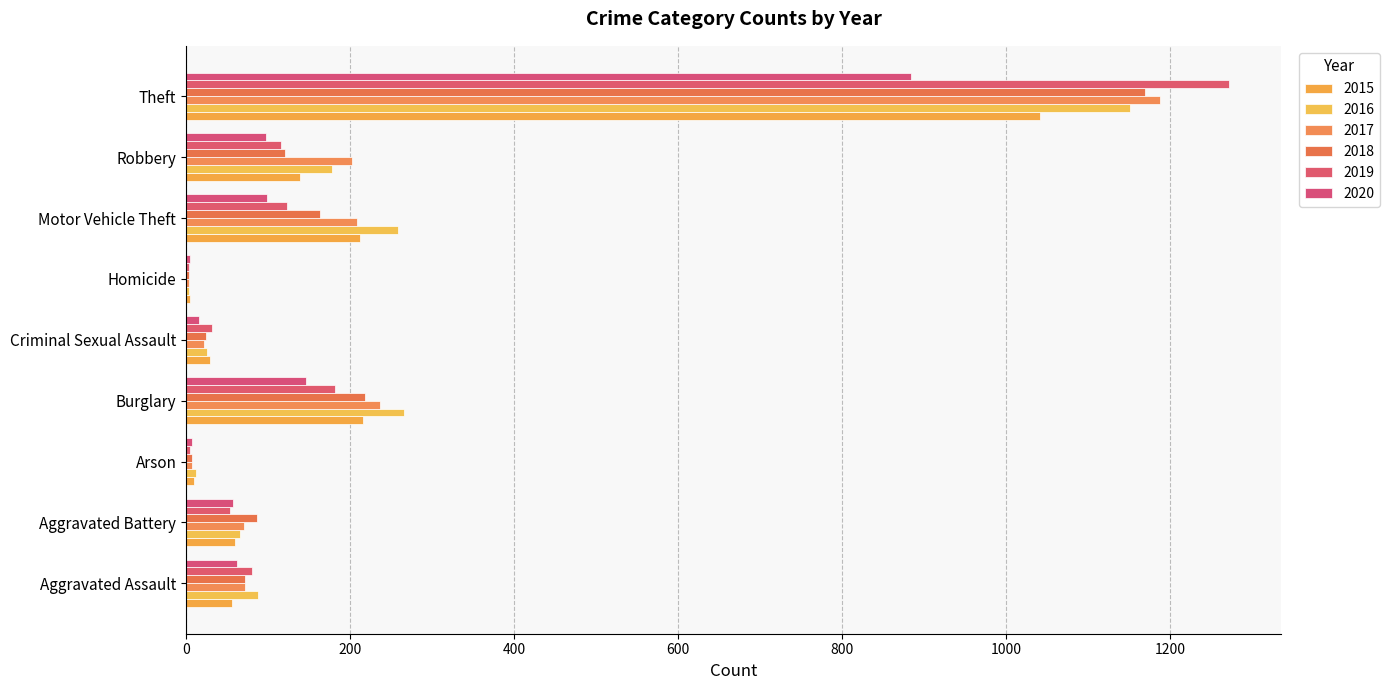

The value of 2015 at Arson is 17. True or false?

False